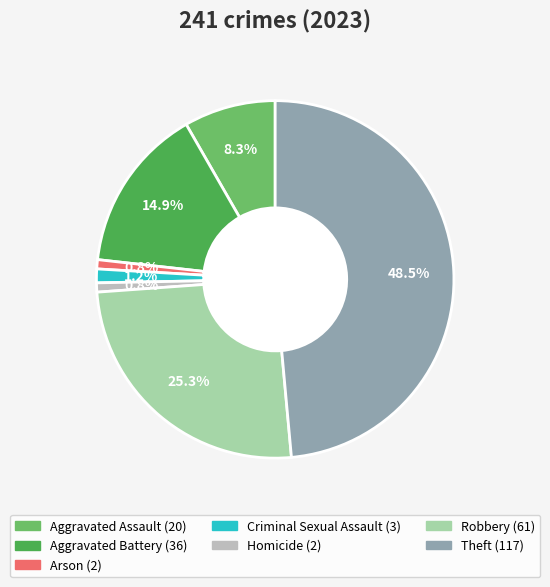

Which slice is the largest?

Theft